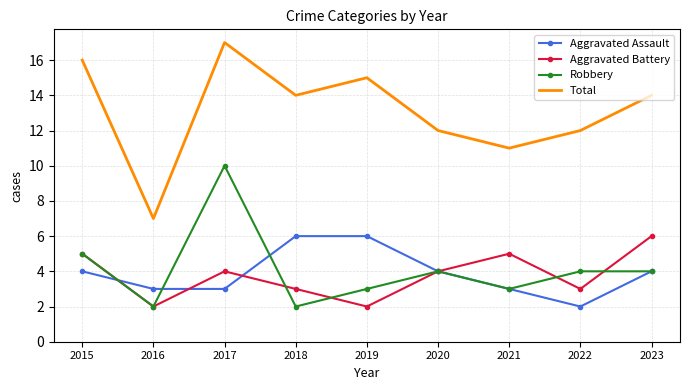

Is the value of Robbery at 2023 greater than the value of Total at 2017?

No